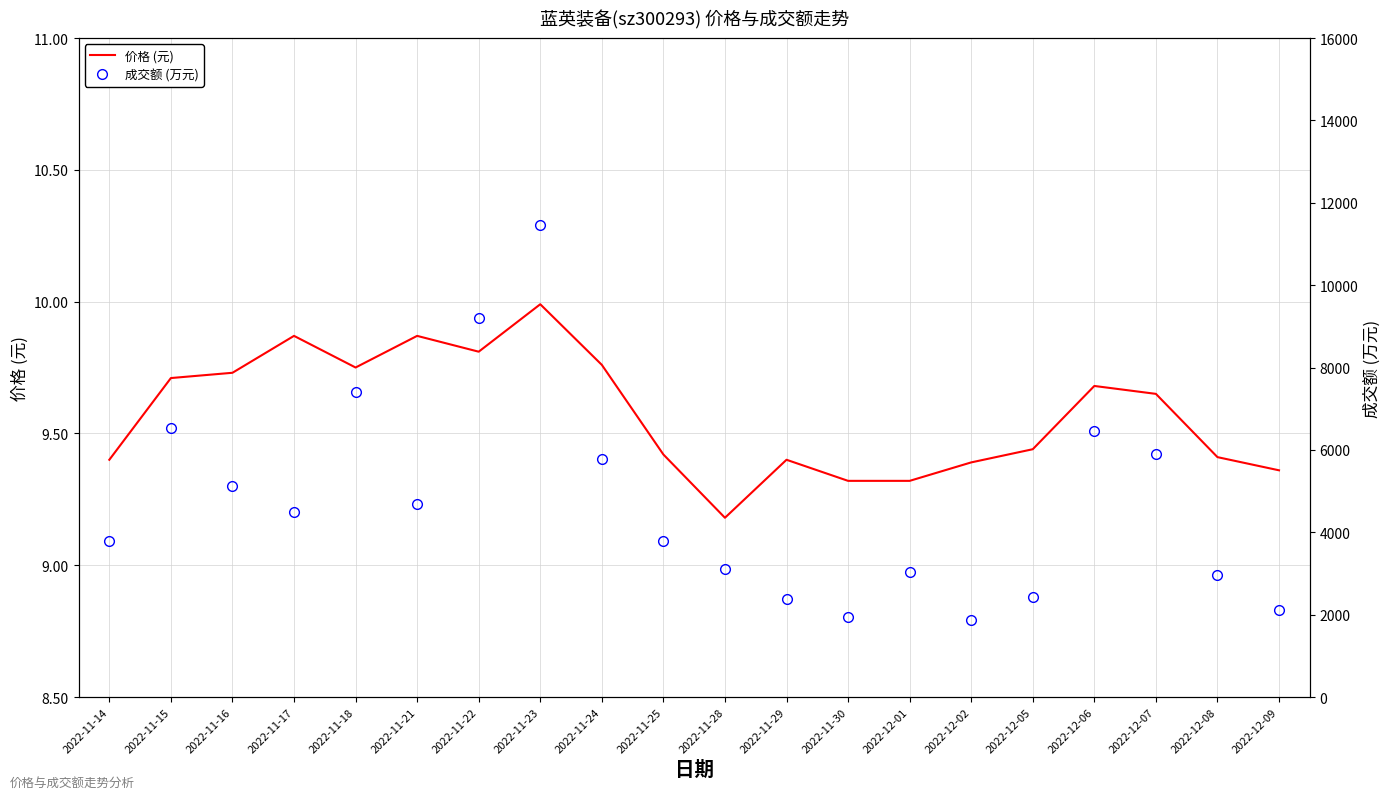

What is the value of the 成交额 (万元) point at the 4th from the left?

4487.0